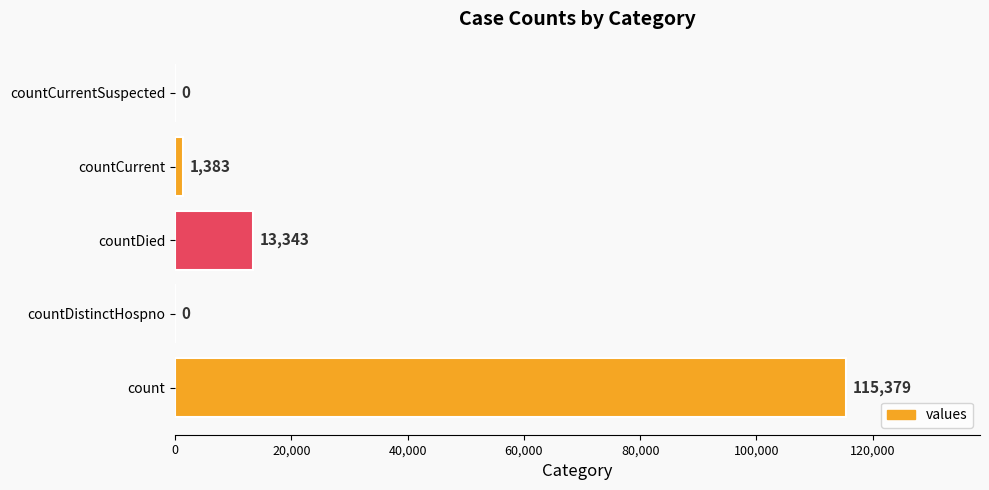

What is the greatest value displayed?

115379